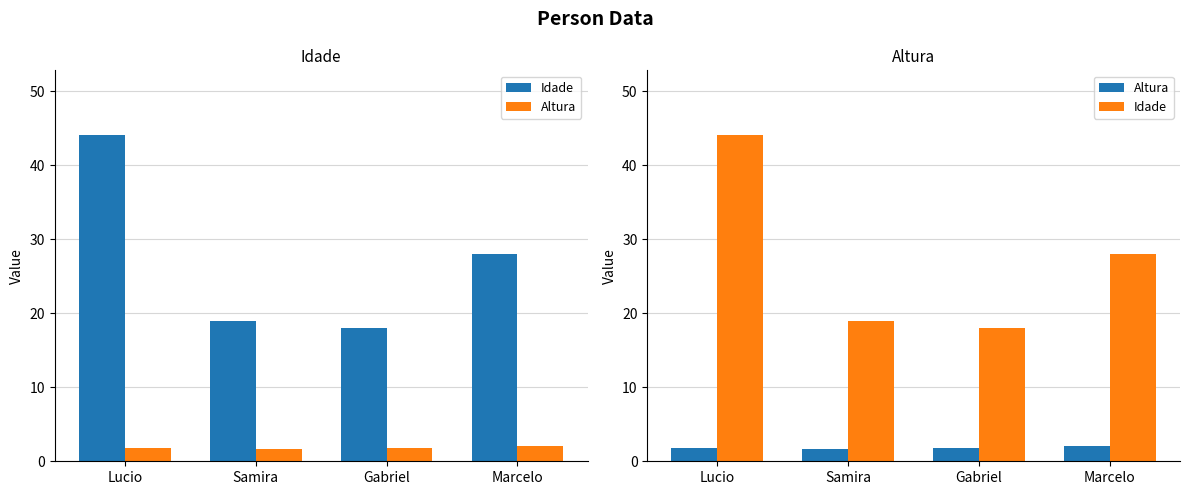

Rank the series by their maximum value, from lowest to highest.

Altura, Idade